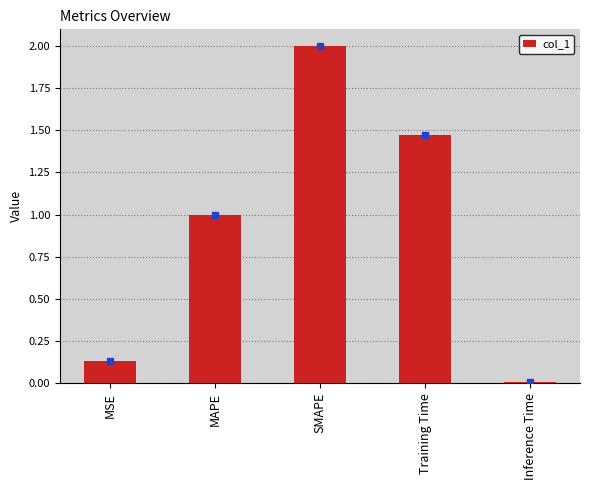

What is the sum of all values?

4.6